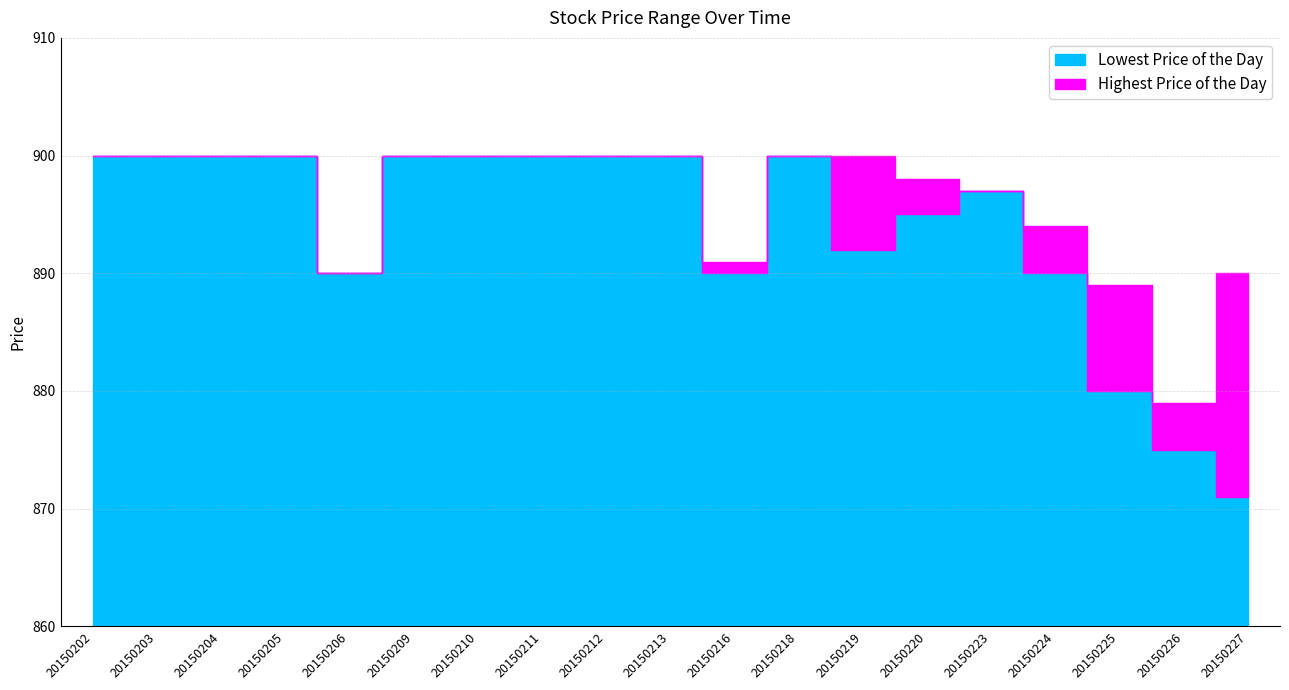

True or false: Lowest Price of the Day has a value of 1560 at 20150218.

False